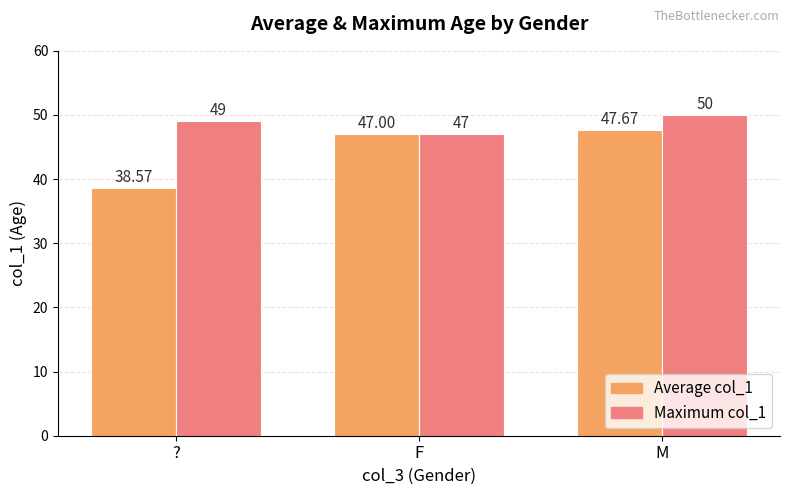

What is the total value across all series at ??

87.6